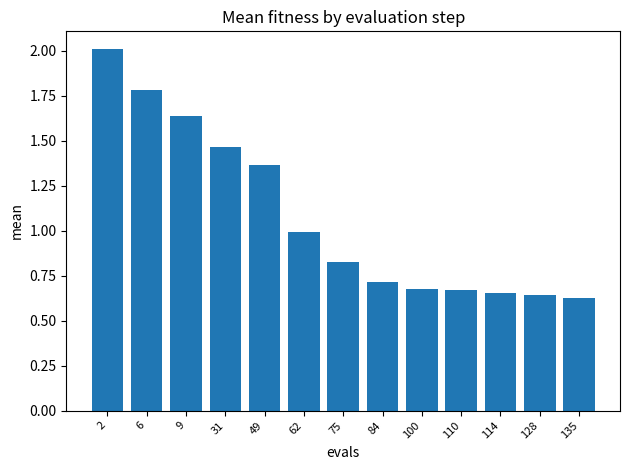

What is the difference between the second highest and minimum values?

1.2